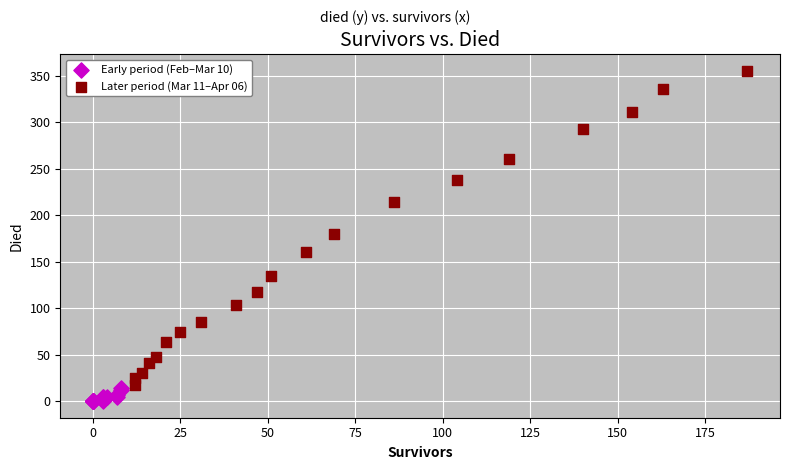

Which series has the widest spread of Y values?

Later period (Mar 11–Apr 06)